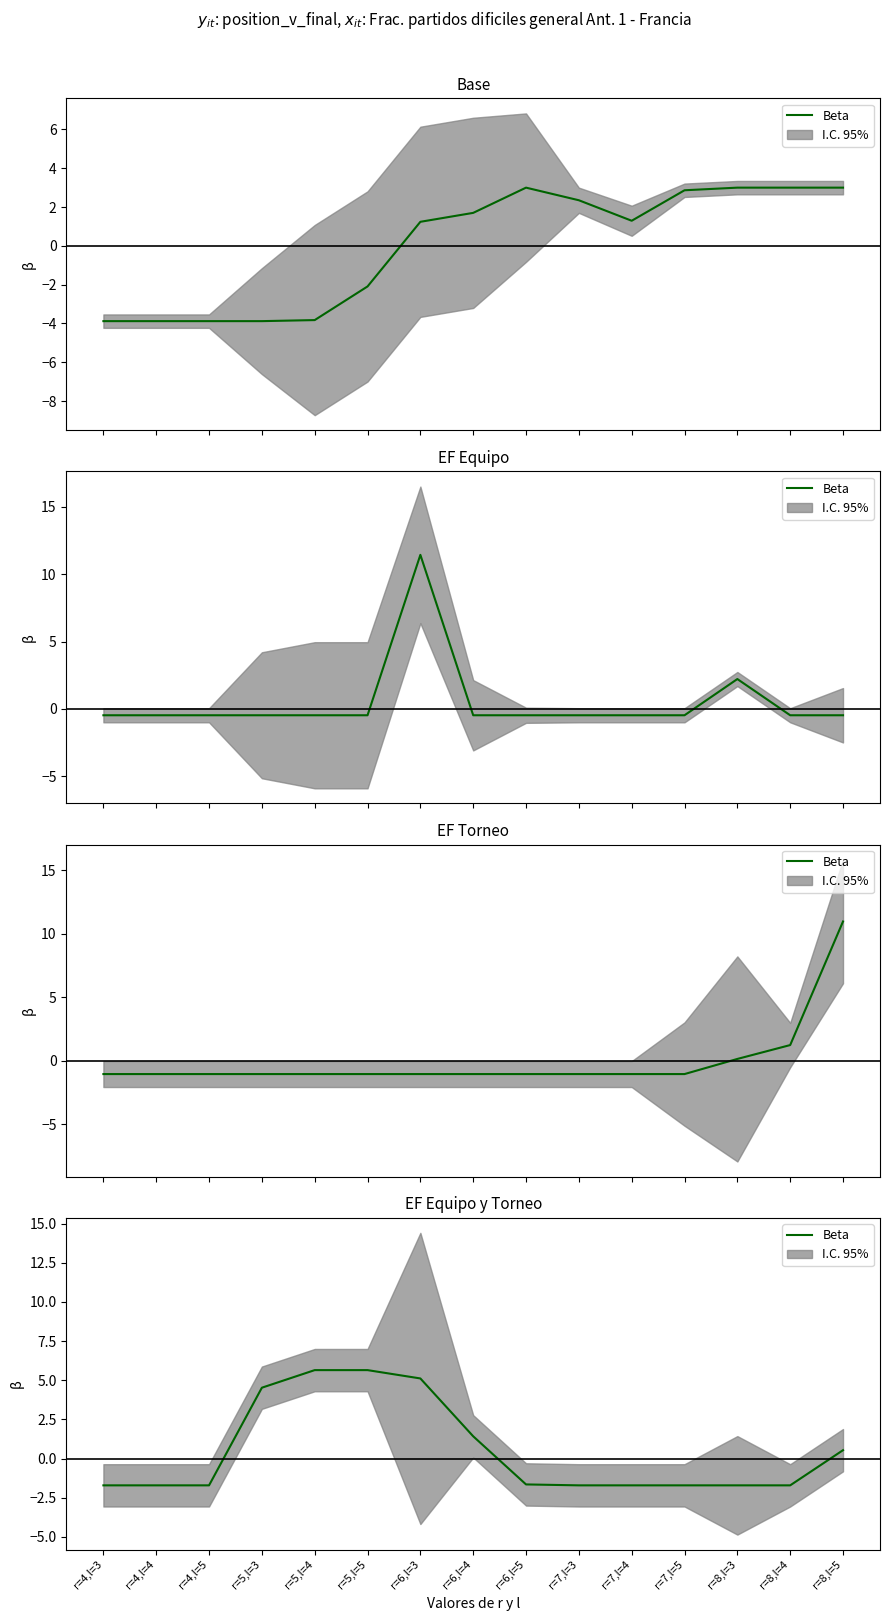

Is it true that the value at r=8,l=4 is -1.7?

True